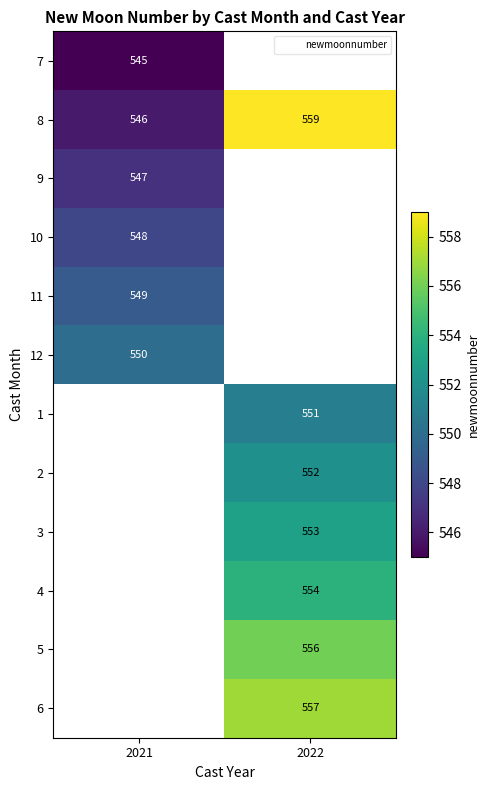

Rank the series by their maximum value, from highest to lowest.

8, 12, 7, 1, 2, 3, 4, 5, 6, 11, 10, 9